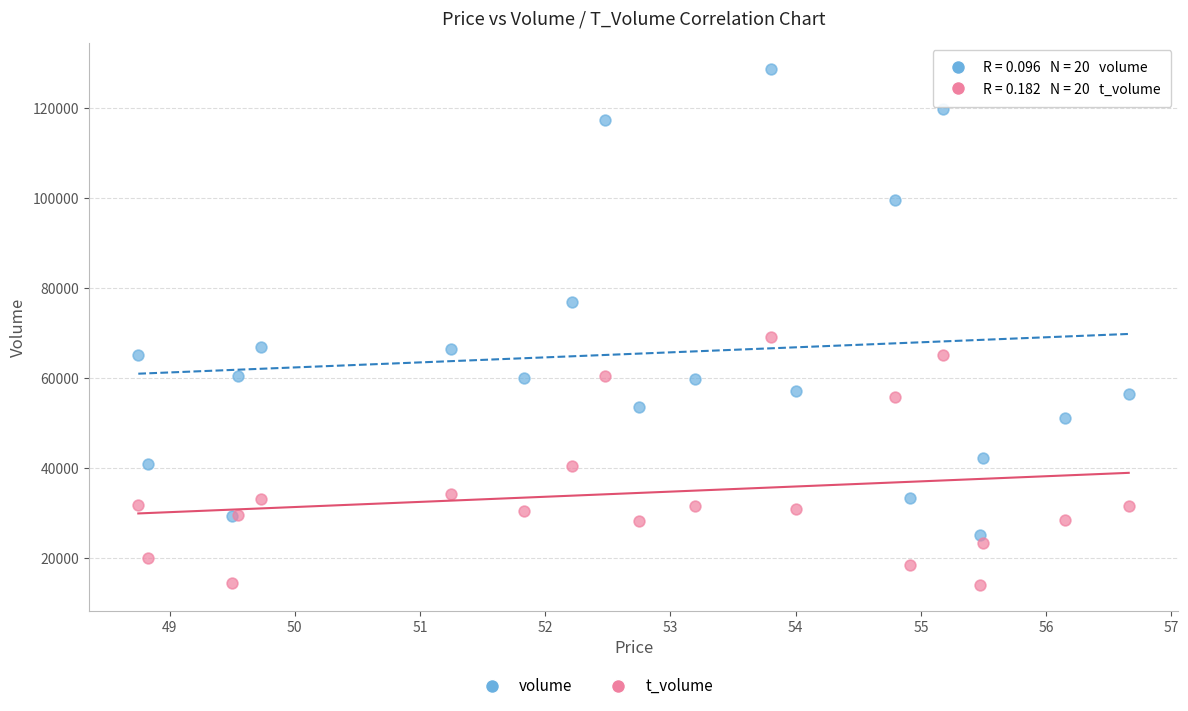

Across all series, what Y value is closest to 71449?

69217